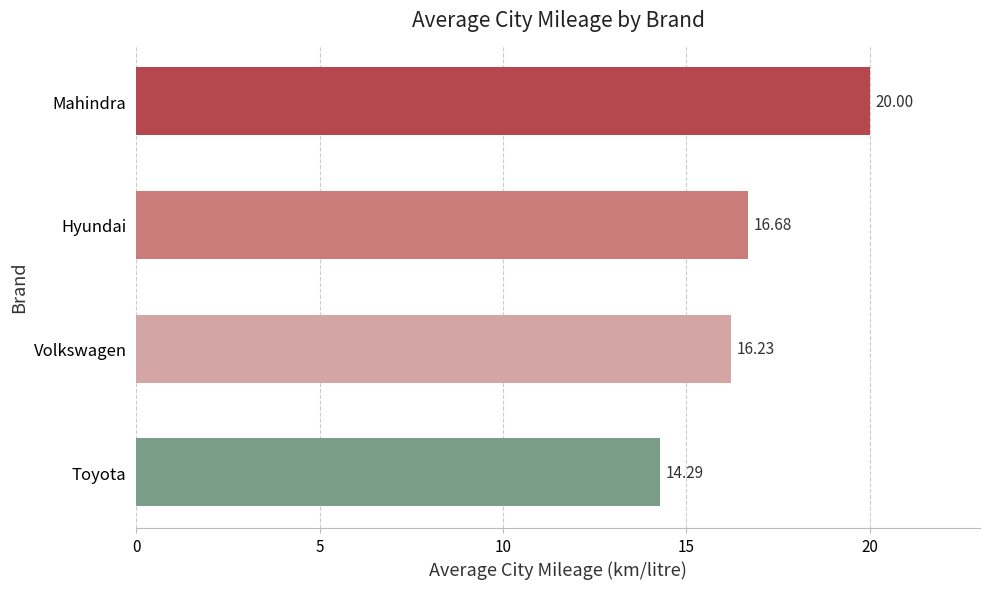

List the labels in order of value, largest first.

Mahindra, Hyundai, Volkswagen, Toyota